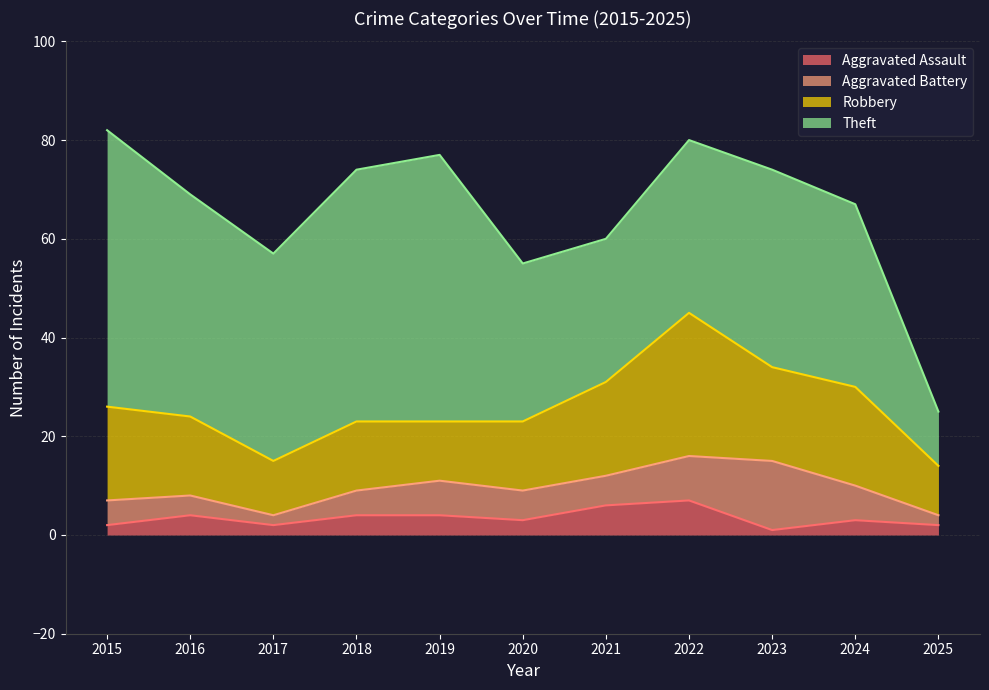

Count the number of categories in the chart.

11